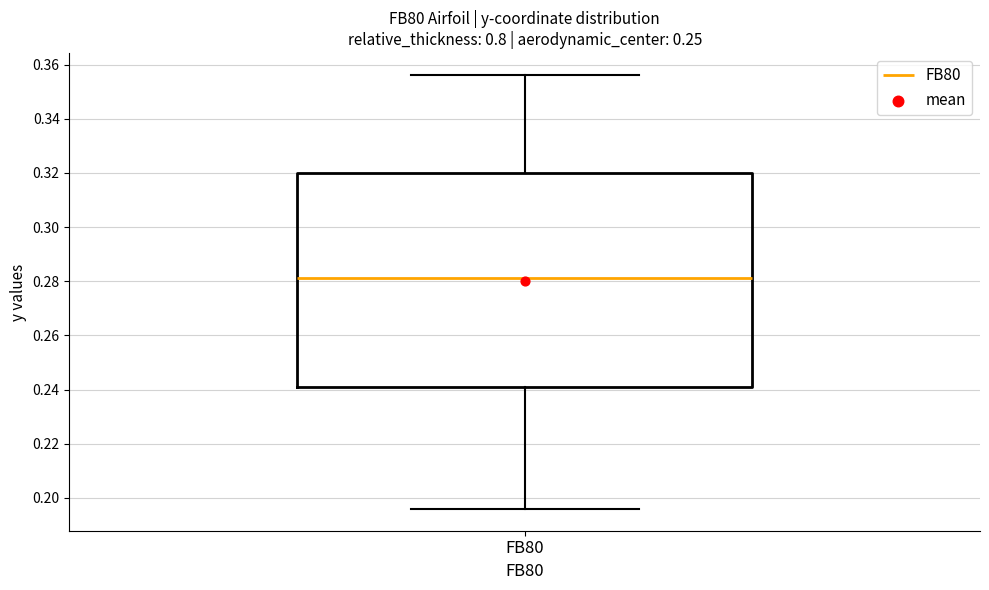

Where does the upper whisker of the box for FB80 end on the y-axis? The values are not printed on the chart, so give them approximately, as read against the axis.

0.356